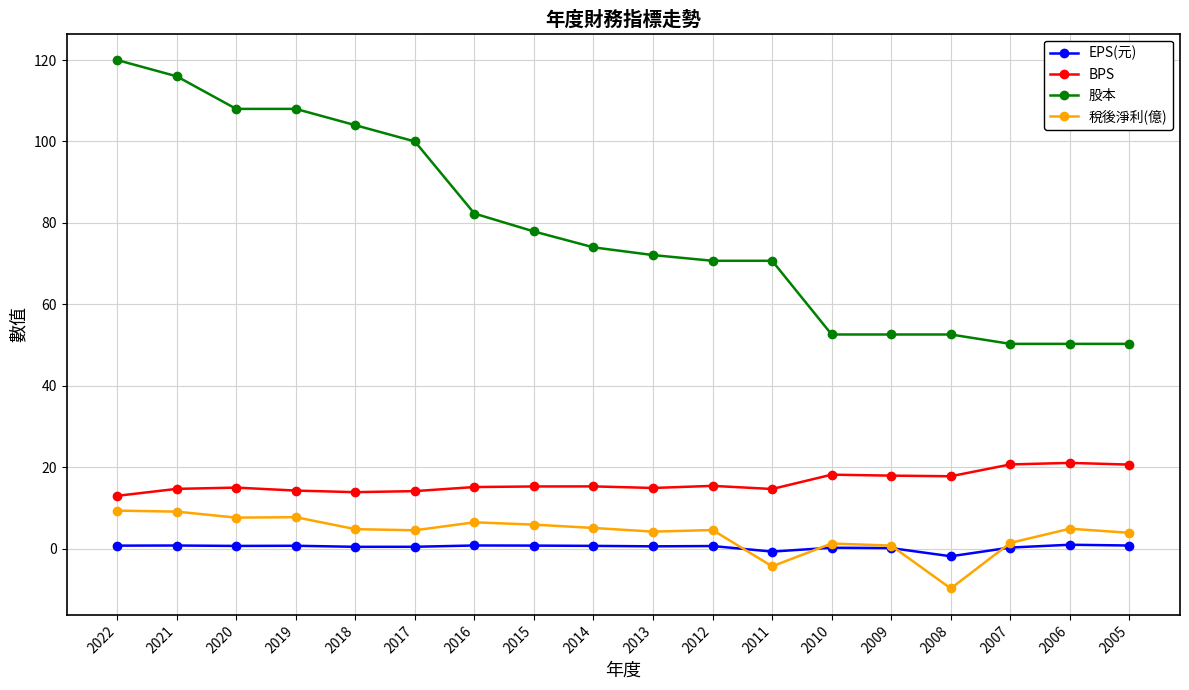

True or false: BPS and 稅後淨利(億) intersect in this chart.

False